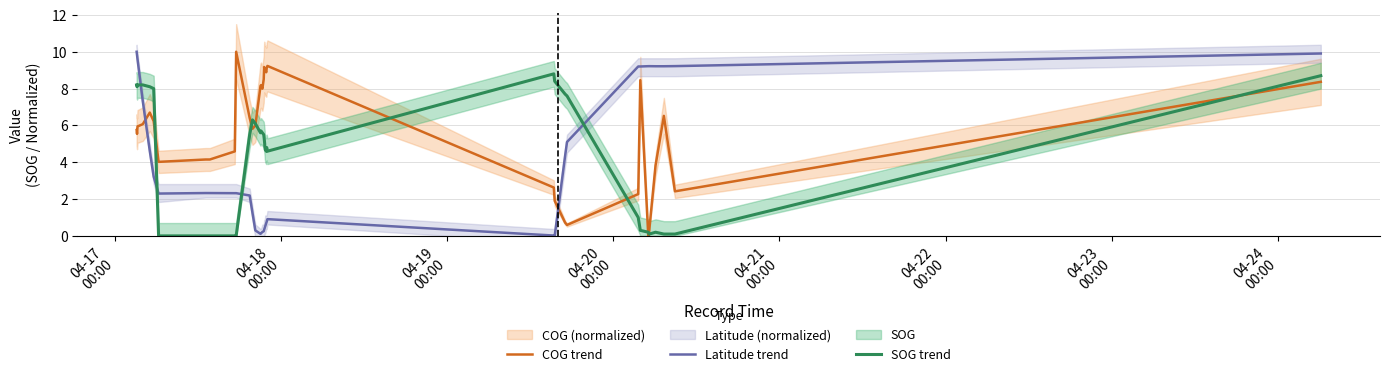

How many times do Latitude trend and SOG trend cross each other?

4